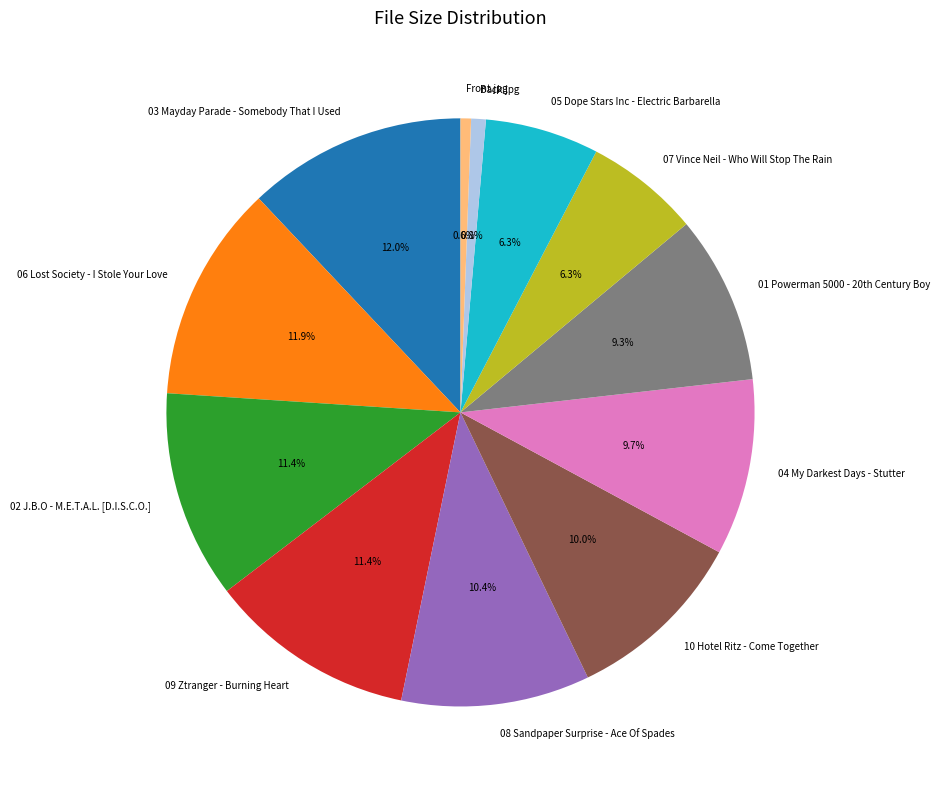

Is there any slice that represents more than half of the pie?

No